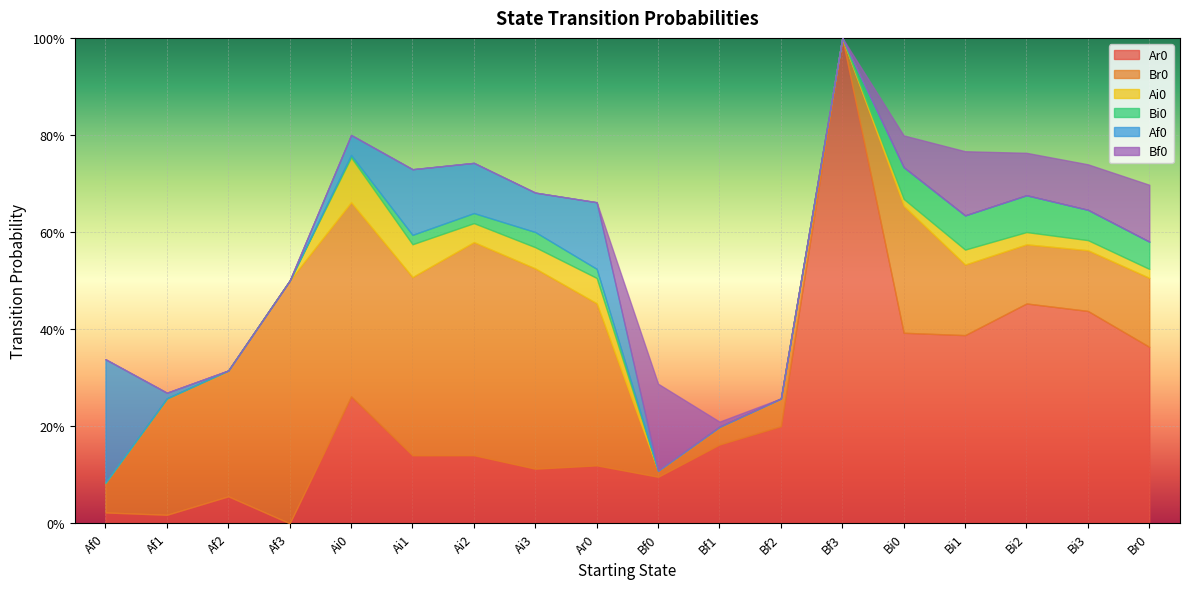

How many positive values does the Bi0 series have?

10